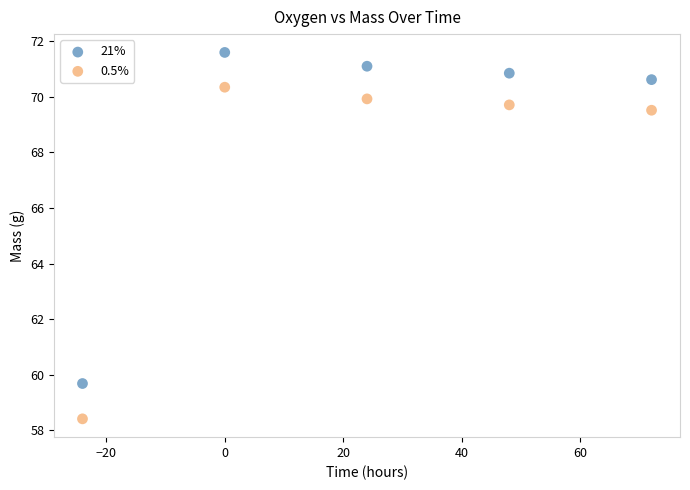

Which series has the largest Y range (max minus min)?

0.5%